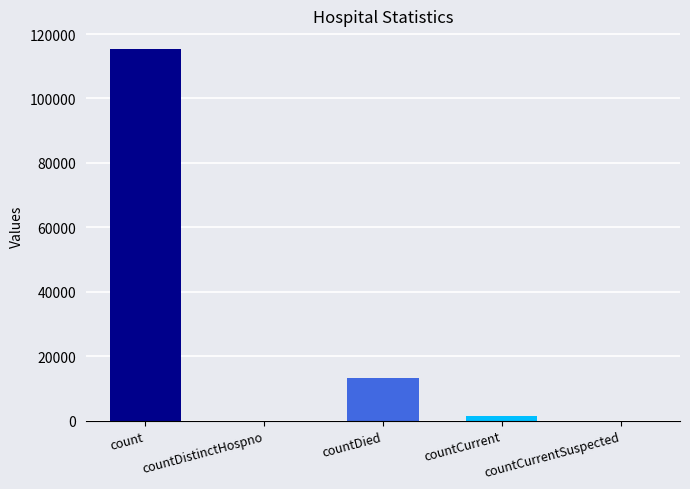

Between countDied and countCurrentSuspected, which is larger?

countDied